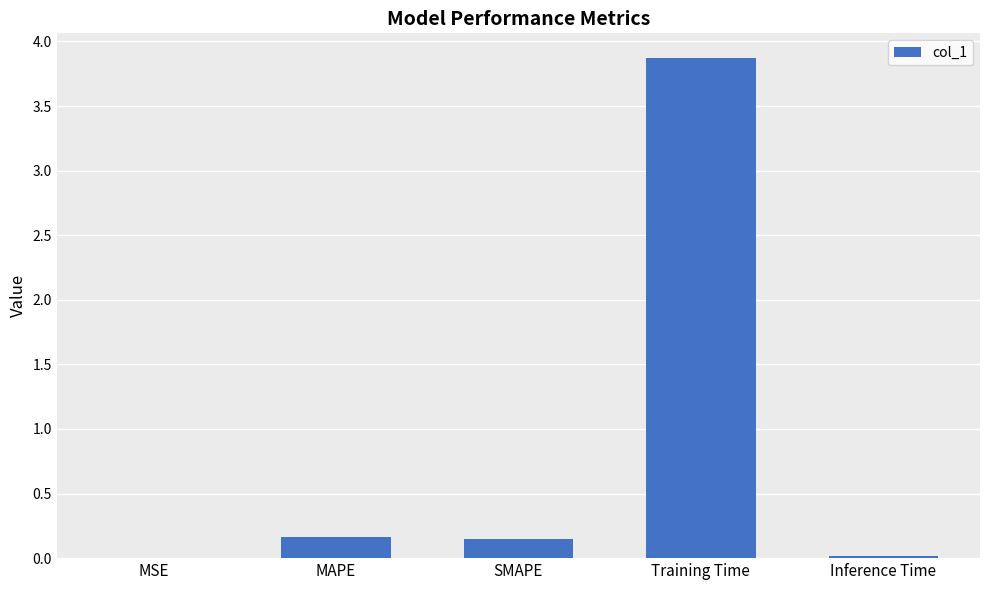

Between MSE and SMAPE, which is larger?

SMAPE